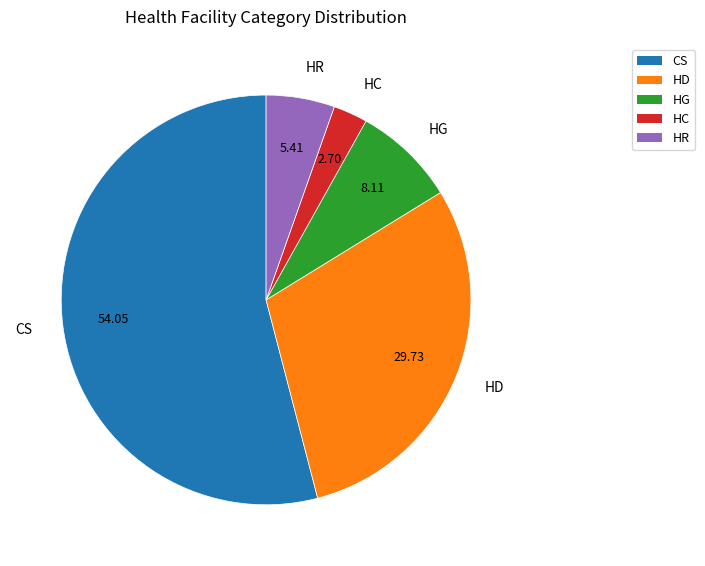

Which category has the biggest portion of the pie?

CS